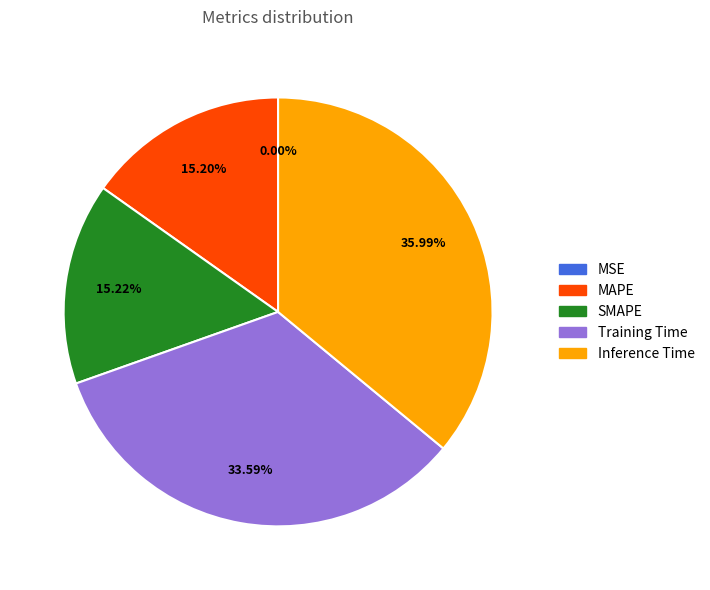

Which has a higher value, SMAPE or Training Time?

Training Time